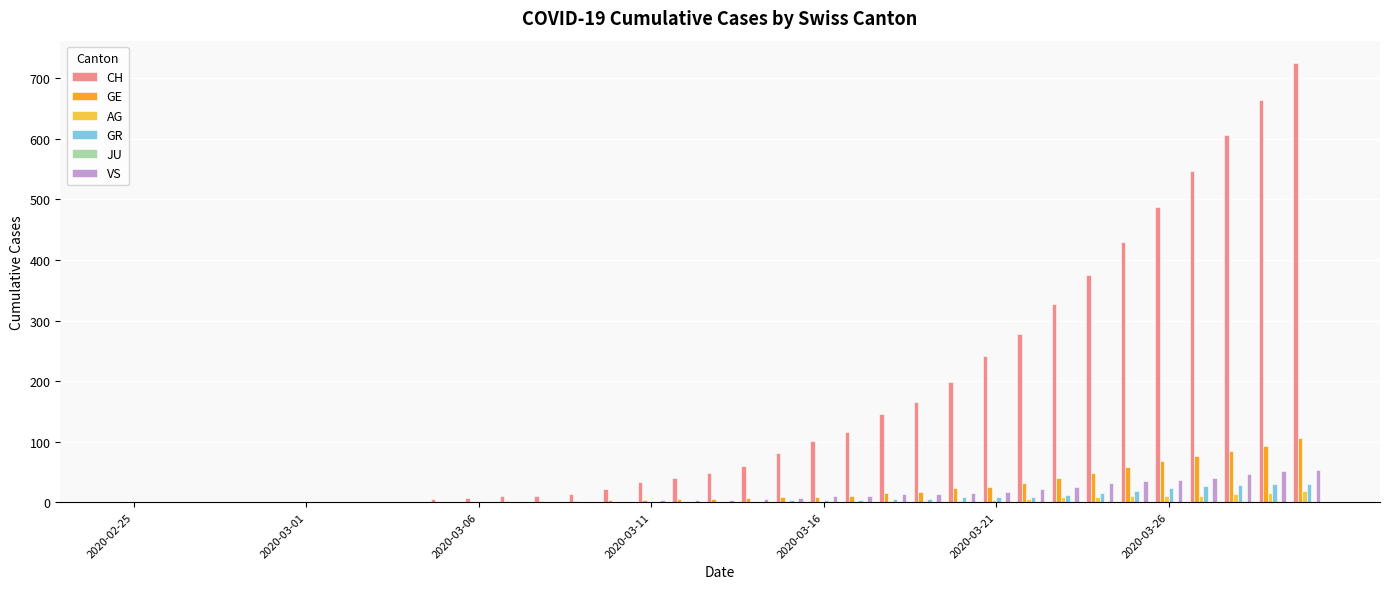

What is the sum of all AG values?

115